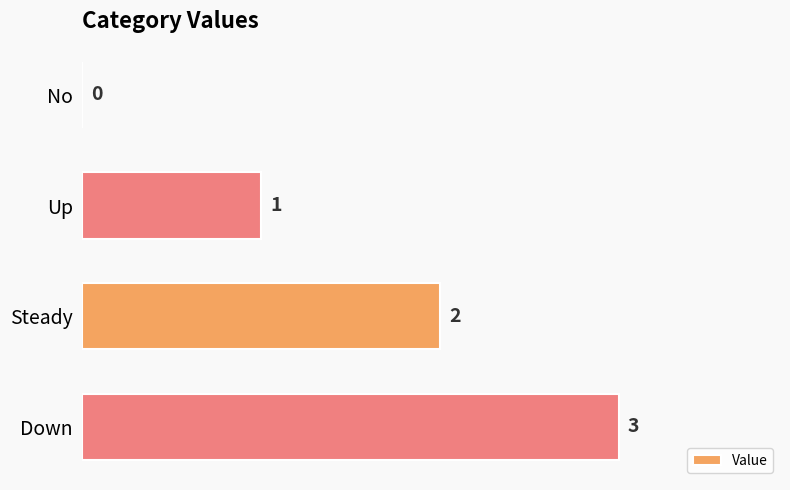

What is the sum of the values at Up and Down?

4